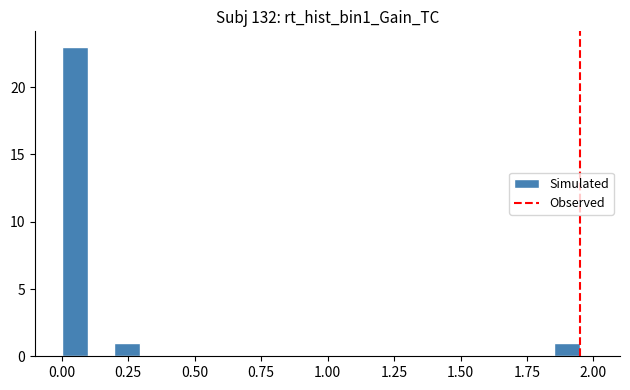

Read against the x-axis, roughly where is the centre of the tallest bar?

0.05